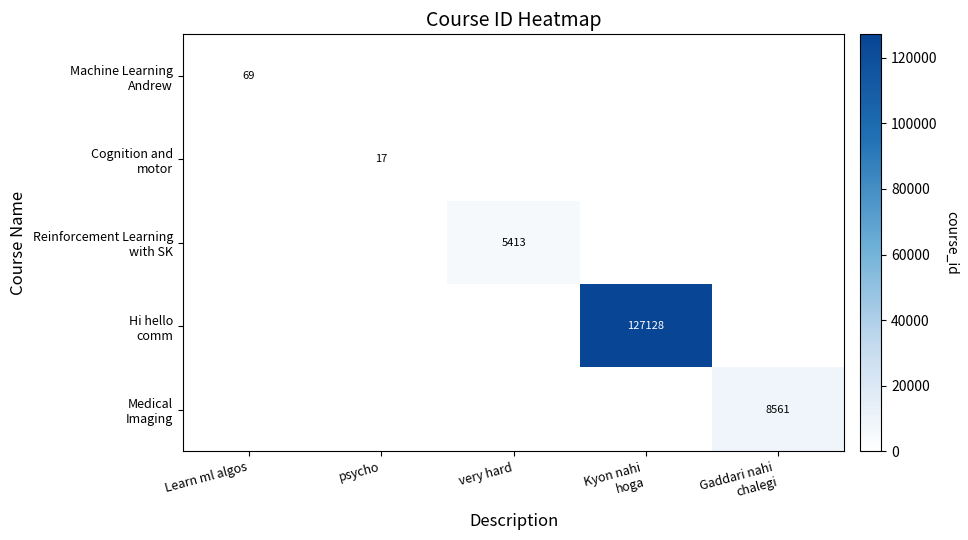

At which label is Machine Learning Andrew closest to 34?

psycho